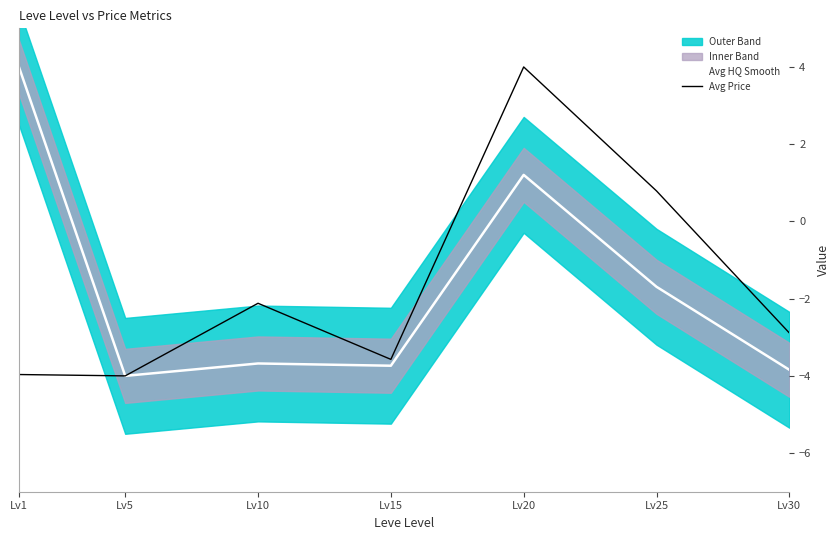

How many lines are shown in the chart?

2